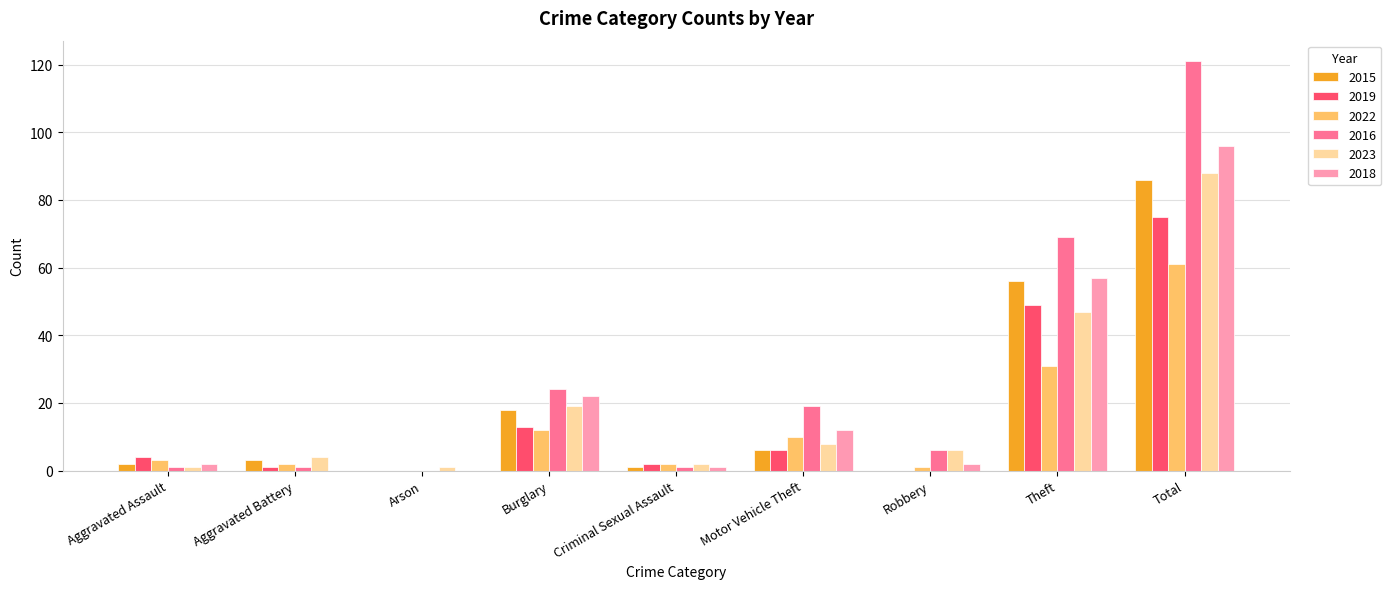

Reading right to left, what are all the values shown in this chart?

2015: 86	56	0	6	1	18	0	3	2
2019: 75	49	0	6	2	13	0	1	4
2022: 61	31	1	10	2	12	0	2	3
2016: 121	69	6	19	1	24	0	1	1
2023: 88	47	6	8	2	19	1	4	1
2018: 96	57	2	12	1	22	0	0	2